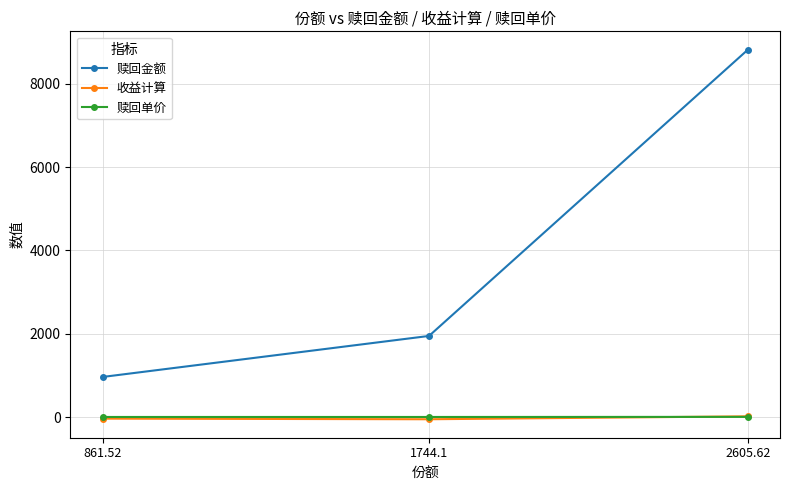

How many lines are shown in the chart?

3